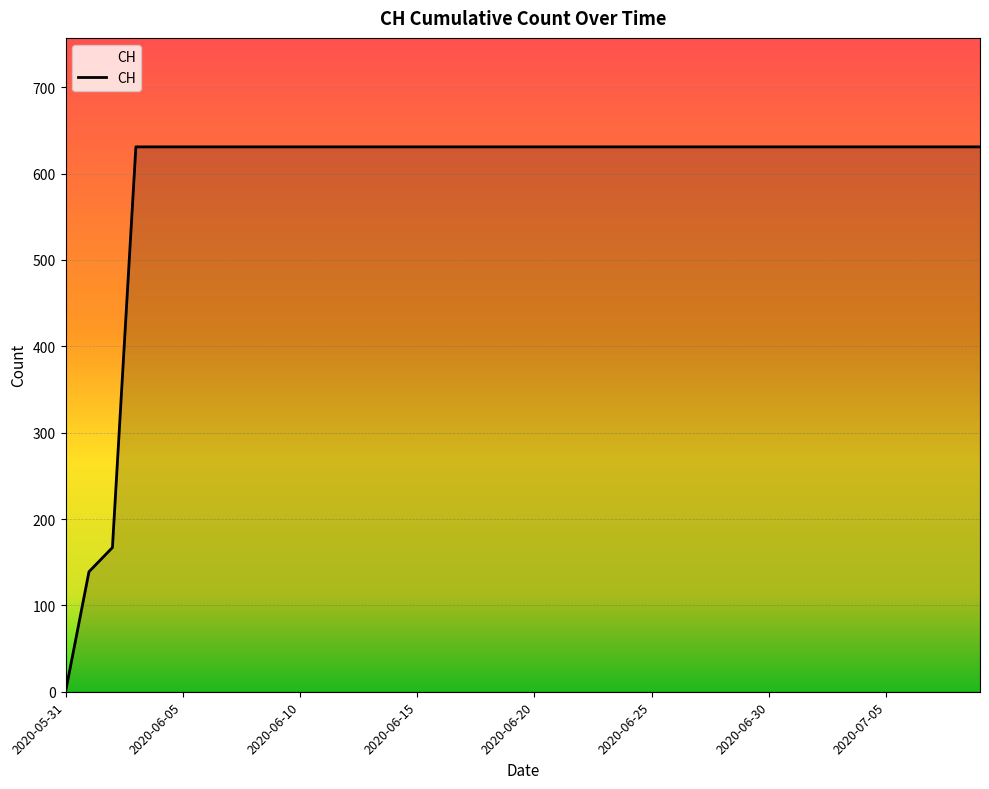

What is the maximum value shown in the chart?

631